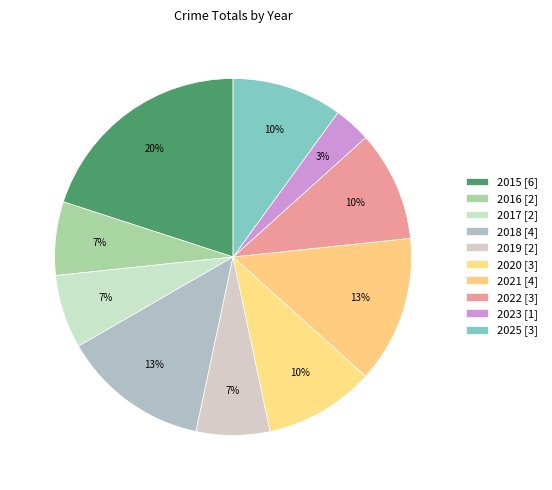

To the nearest percent, what is the average slice percentage?

10%